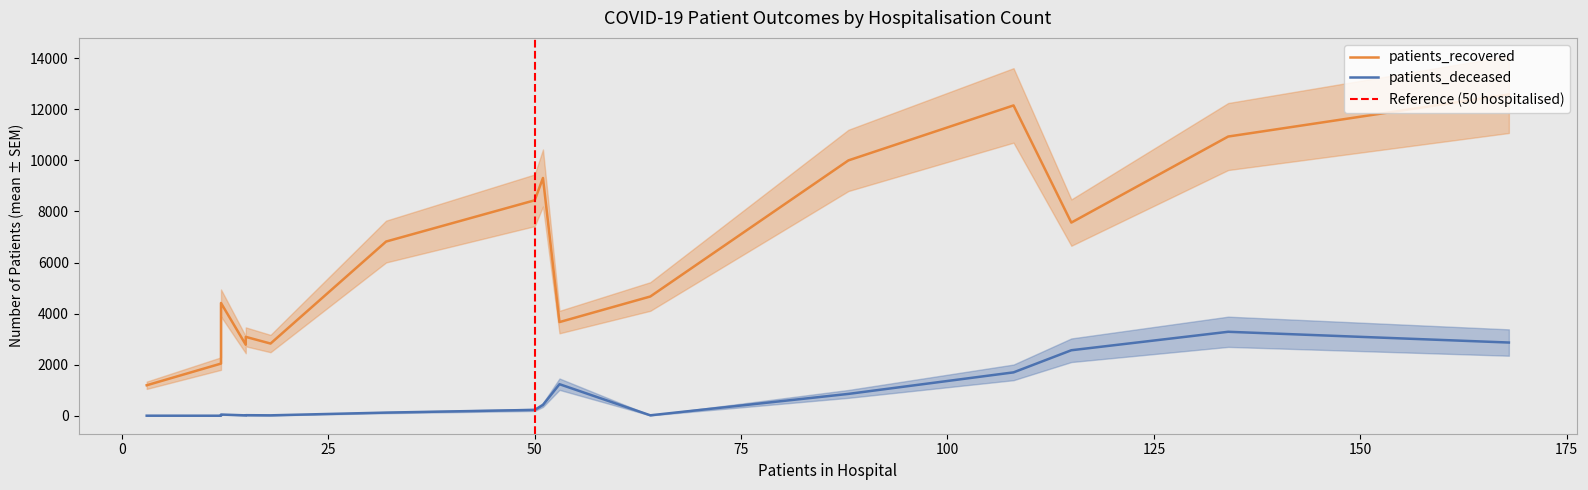

What is the difference between the maximum and minimum values in the patients_deceased series?

3286